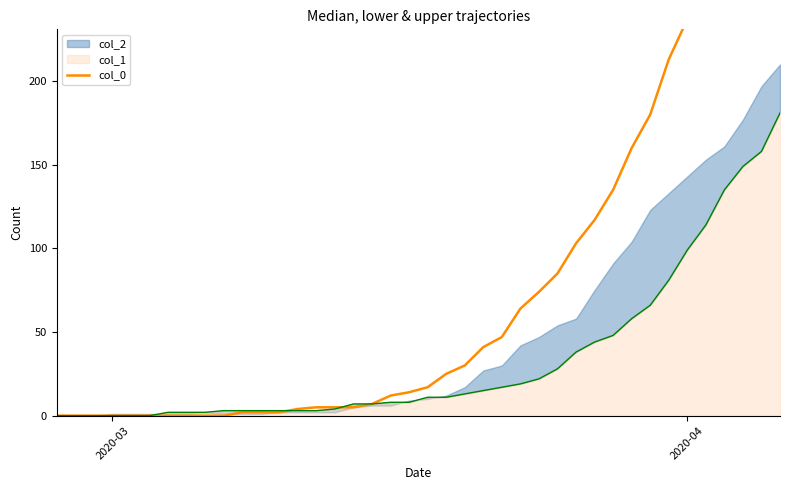

What is the difference between the maximum and minimum values?

353